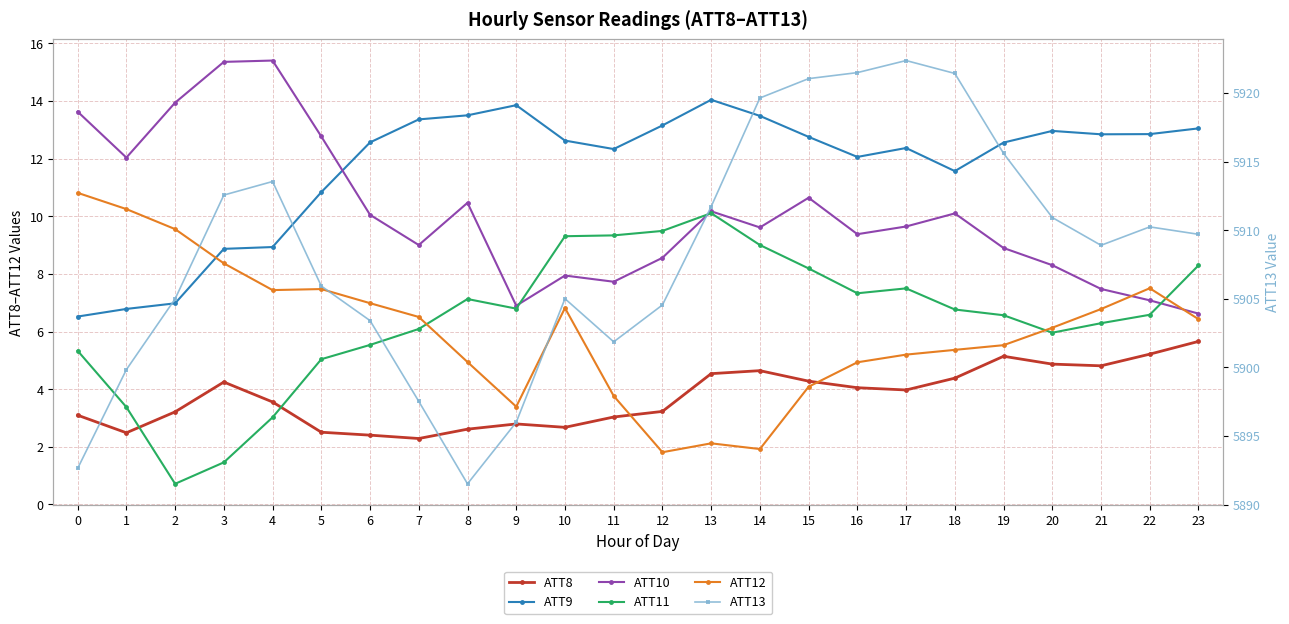

Is the value of ATT11 at 10 greater than the value of ATT12 at 8?

Yes